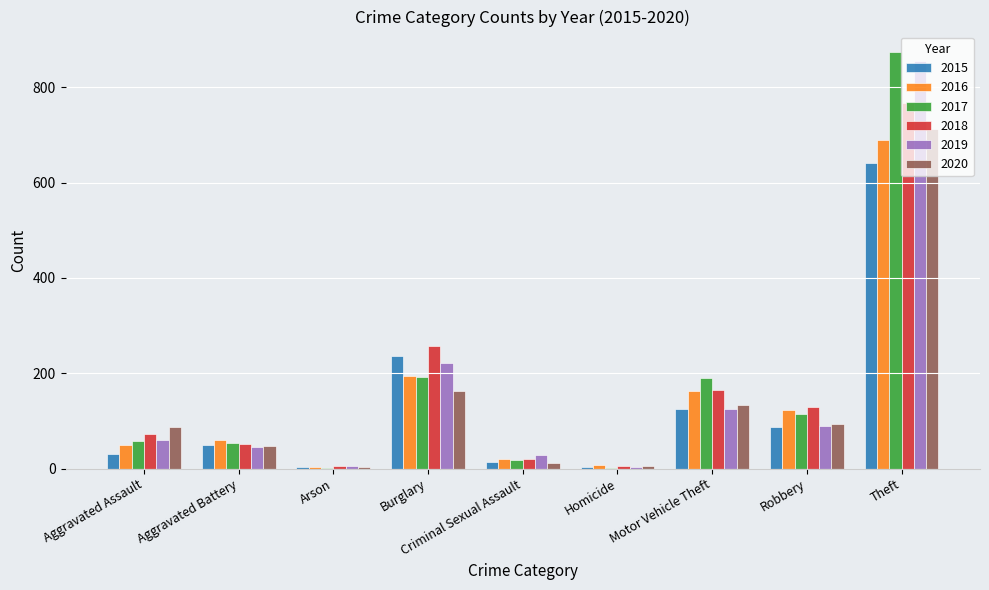

What is the sum of all 2017 values?

1506